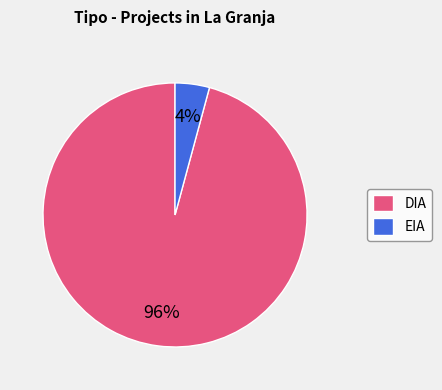

The EIA slice represents 17% of the pie. True or false?

False